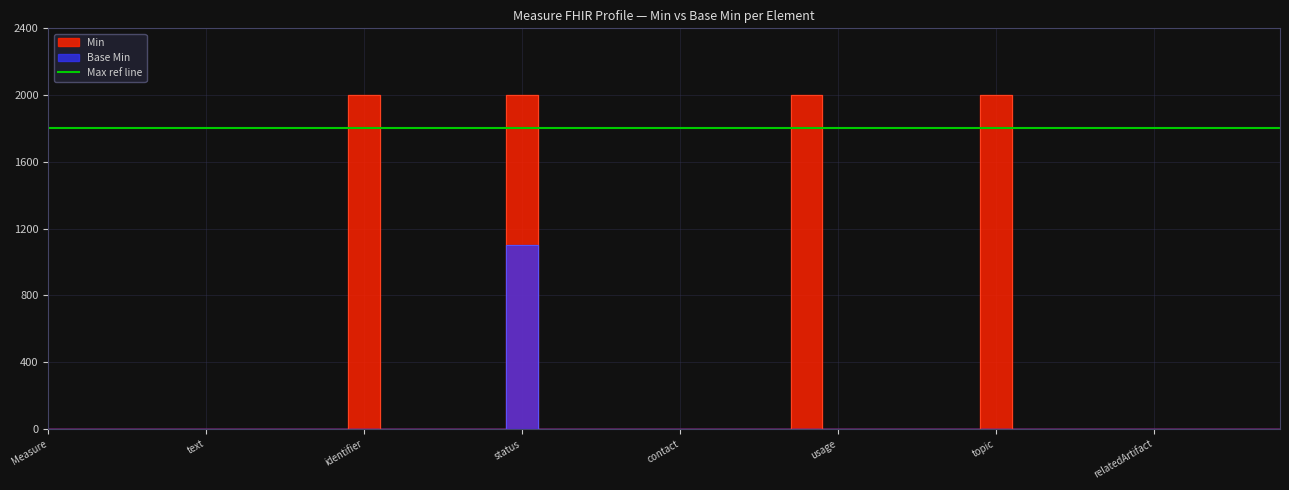

How many interior local peaks does the Base Min series have?

1